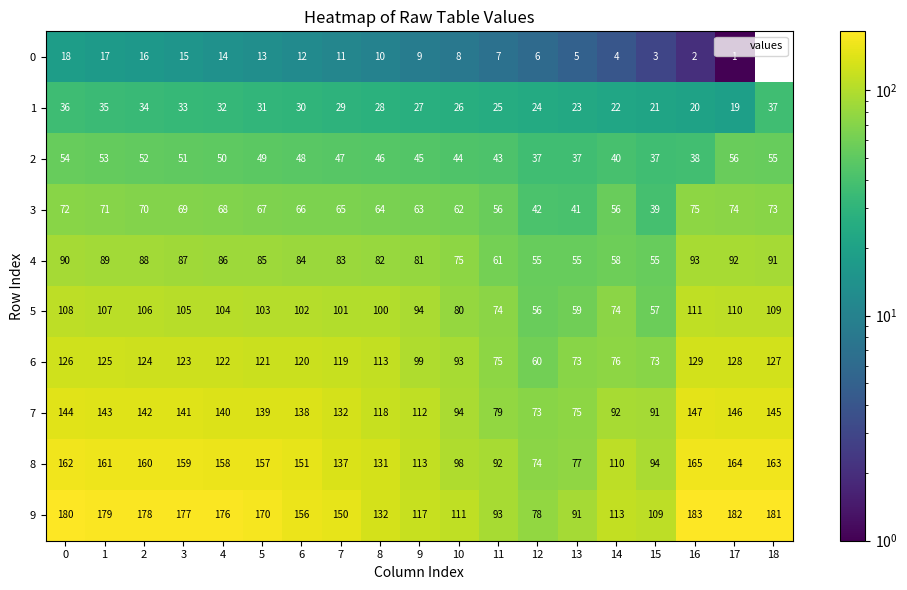

List the series in order of their peak value, highest first.

9, 8, 7, 6, 5, 4, 3, 2, 1, 0